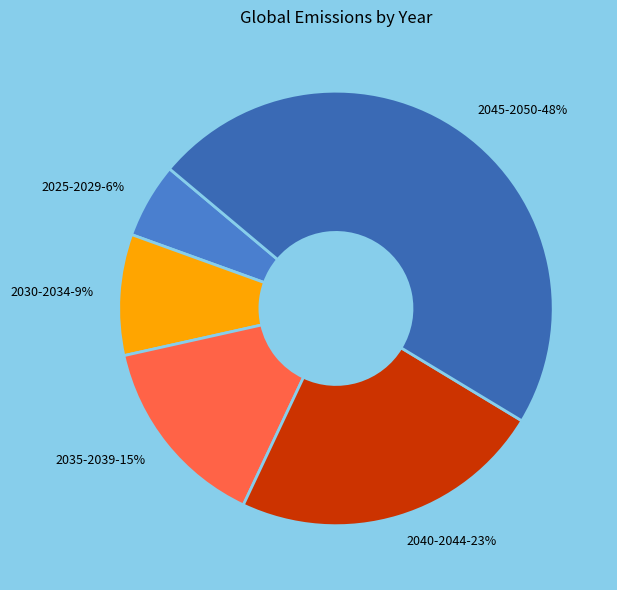

The 2045-2050 slice represents 61% of the pie. True or false?

False